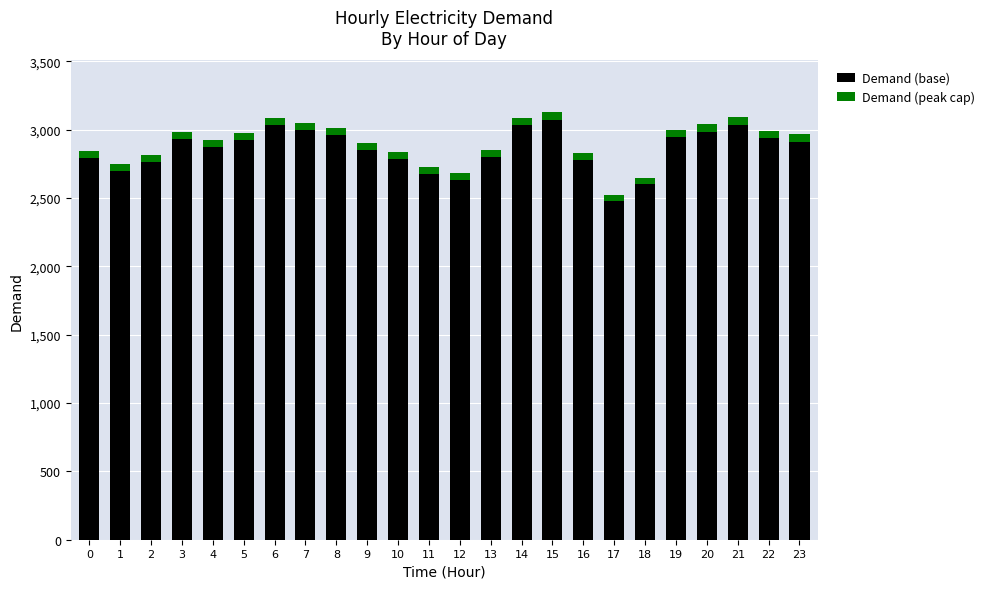

What is the sum of all Demand (base) values?

68498.4